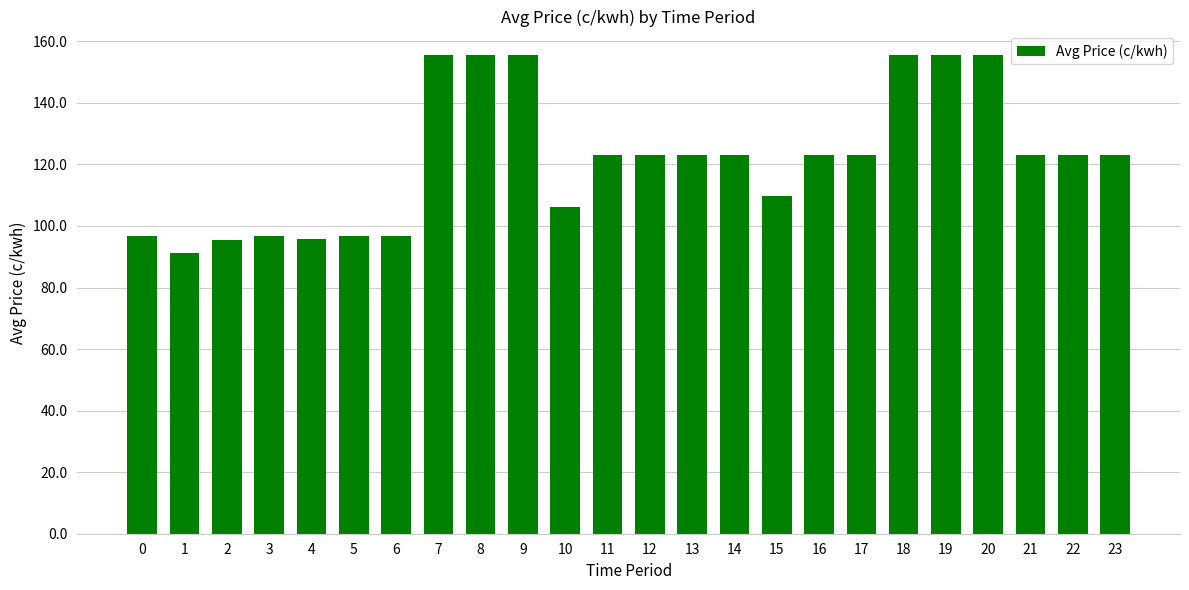

The value at 7 is 155.4. True or false?

True